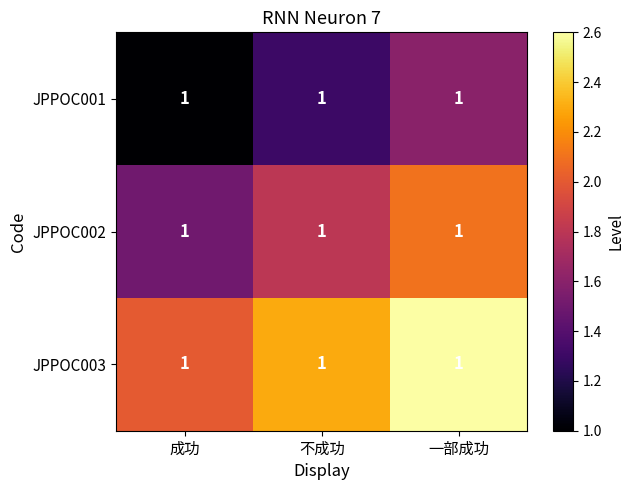

Which series has the largest total across all categories?

JPPOC003